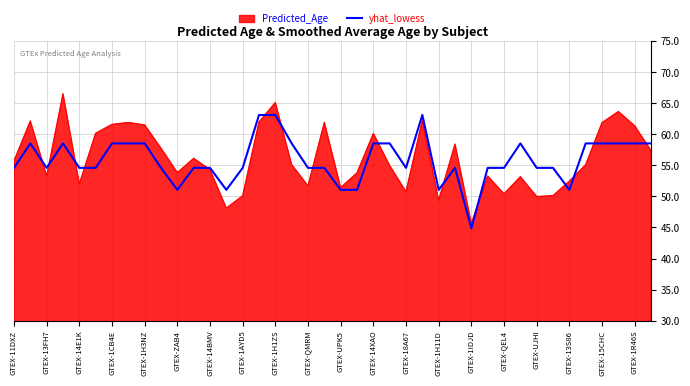

Does the chart have visible grid lines?

Yes